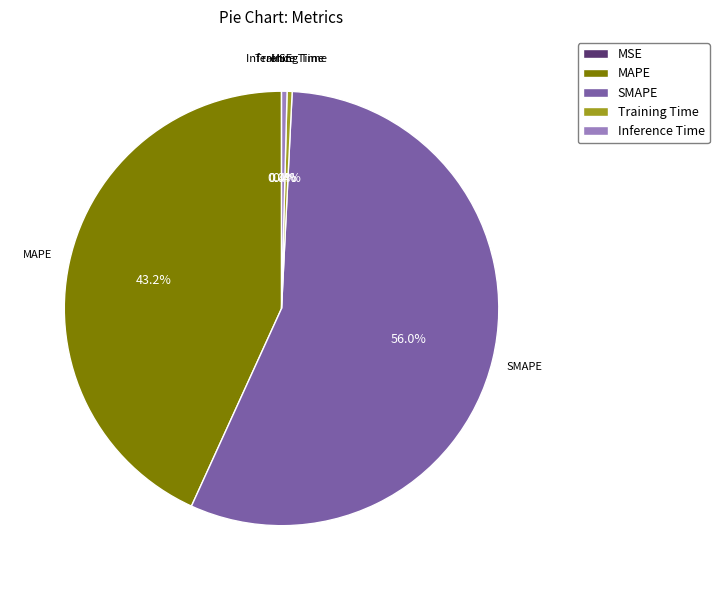

Which slice is the largest?

SMAPE